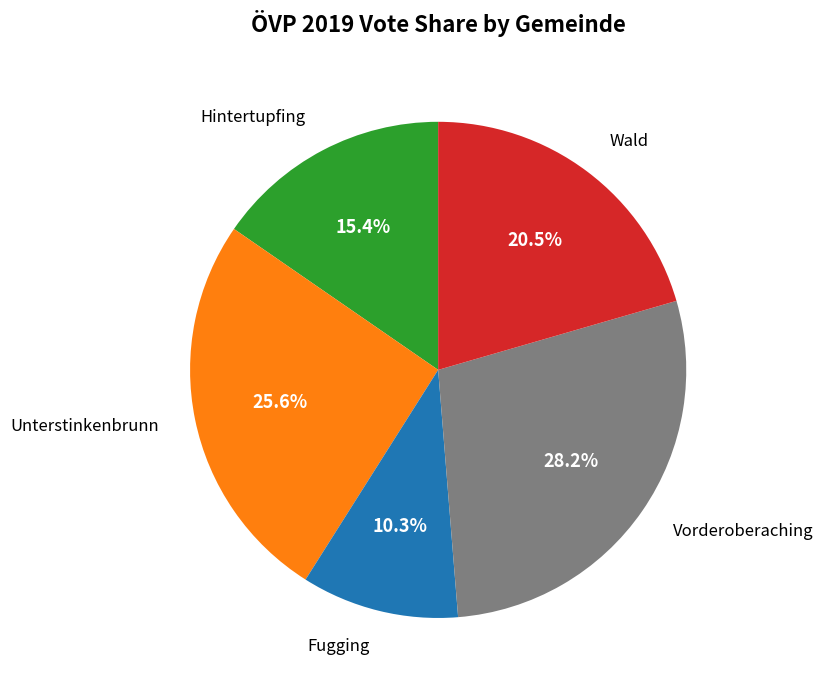

Combined, do Wald and Fugging account for over 50%?

No